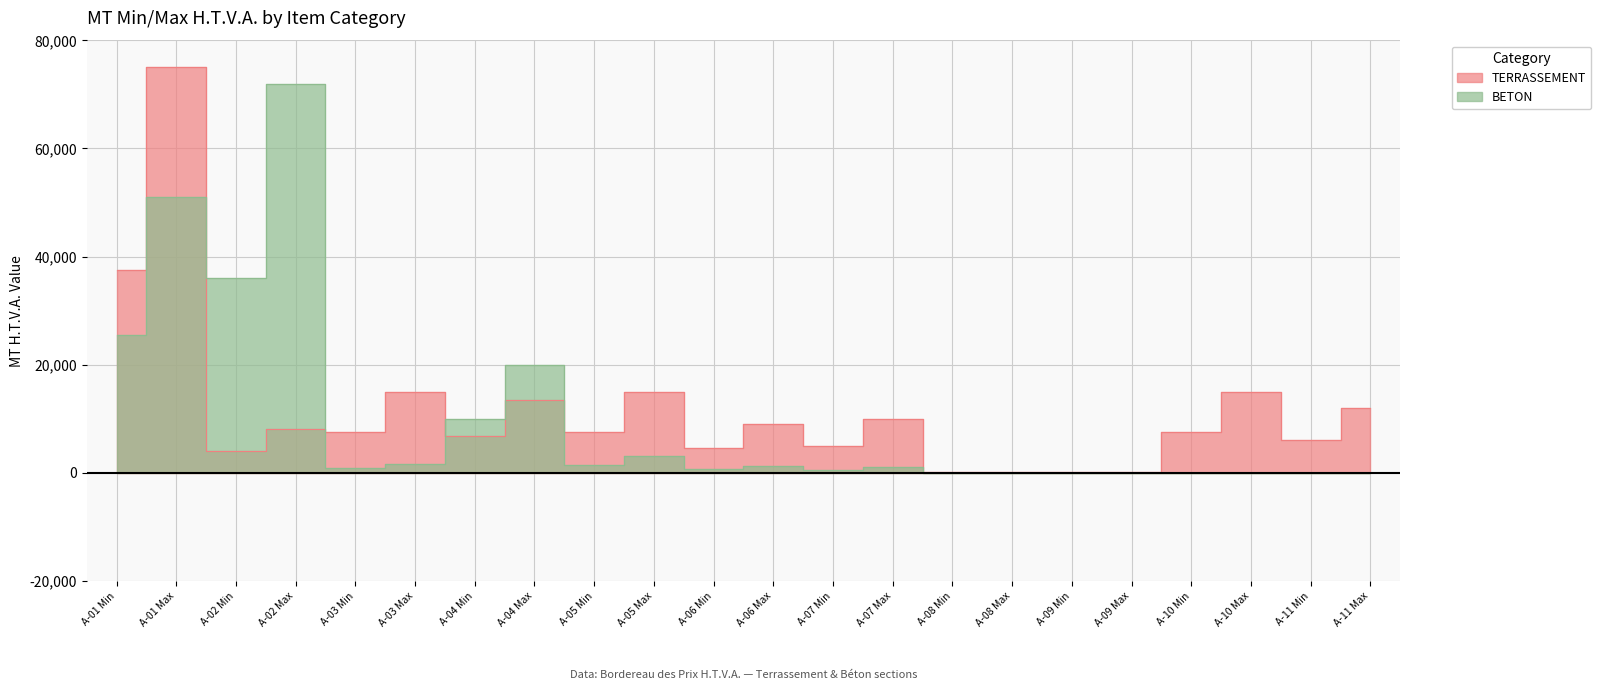

Which category has the highest value in the BETON series?

A-02 Max